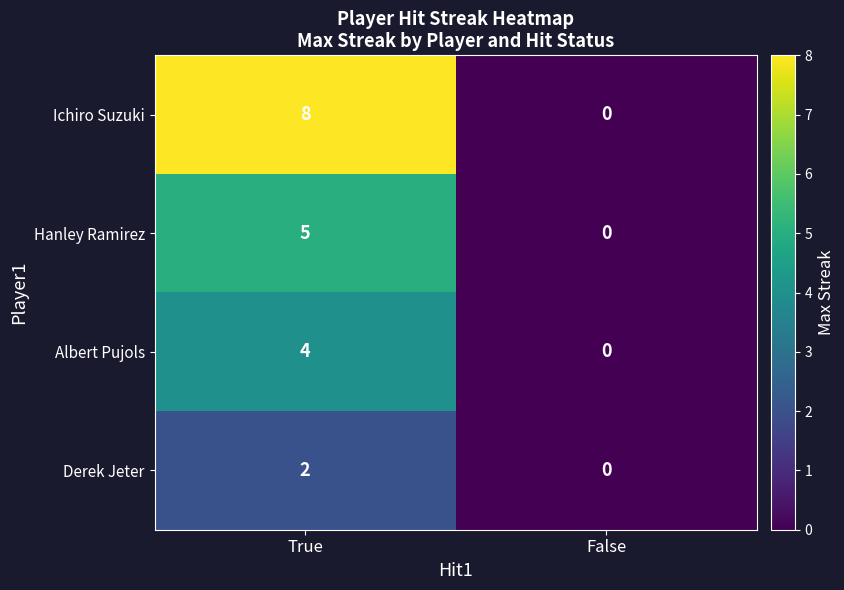

List the series in order of their overall mean, highest first.

Ichiro Suzuki, Hanley Ramirez, Albert Pujols, Derek Jeter